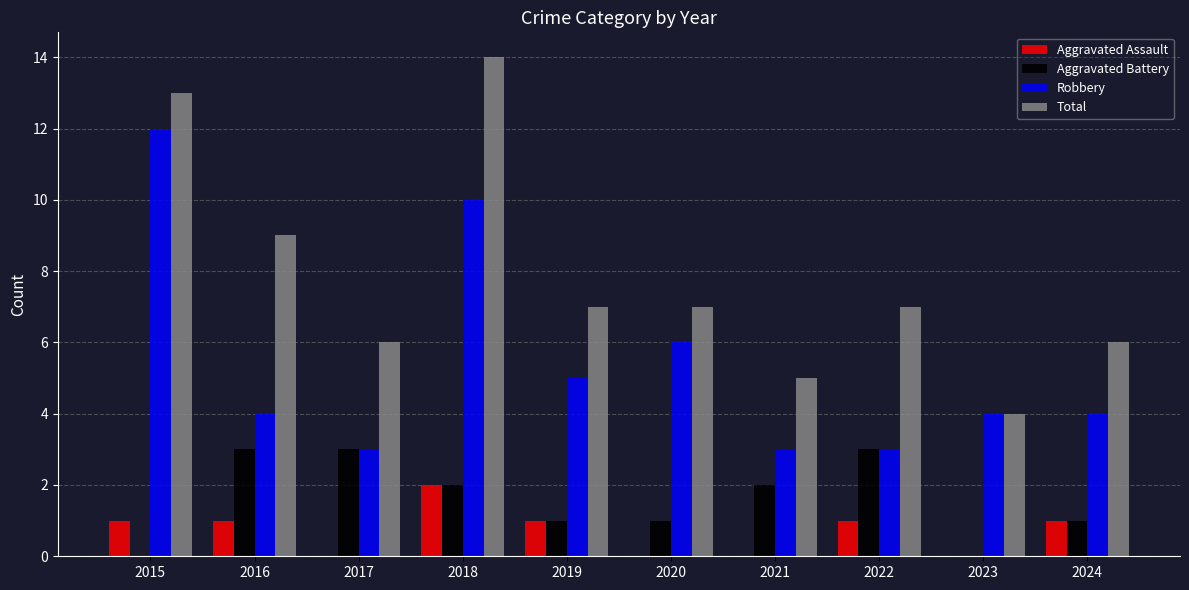

What is the sum of all Aggravated Battery values?

16